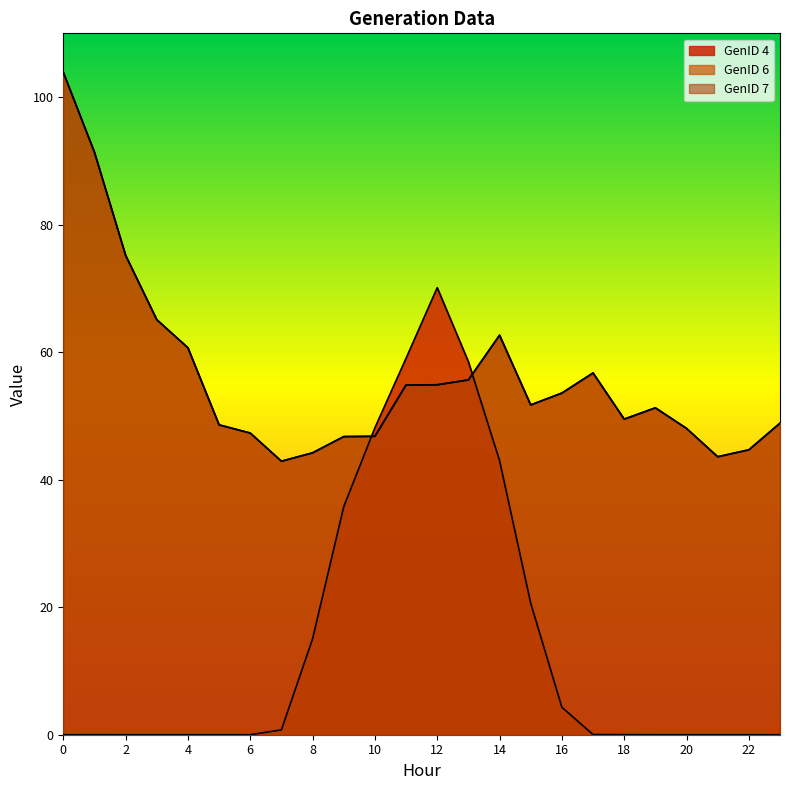

What is the difference between the maximum and second lowest values in the GenID 7 series?

60.3